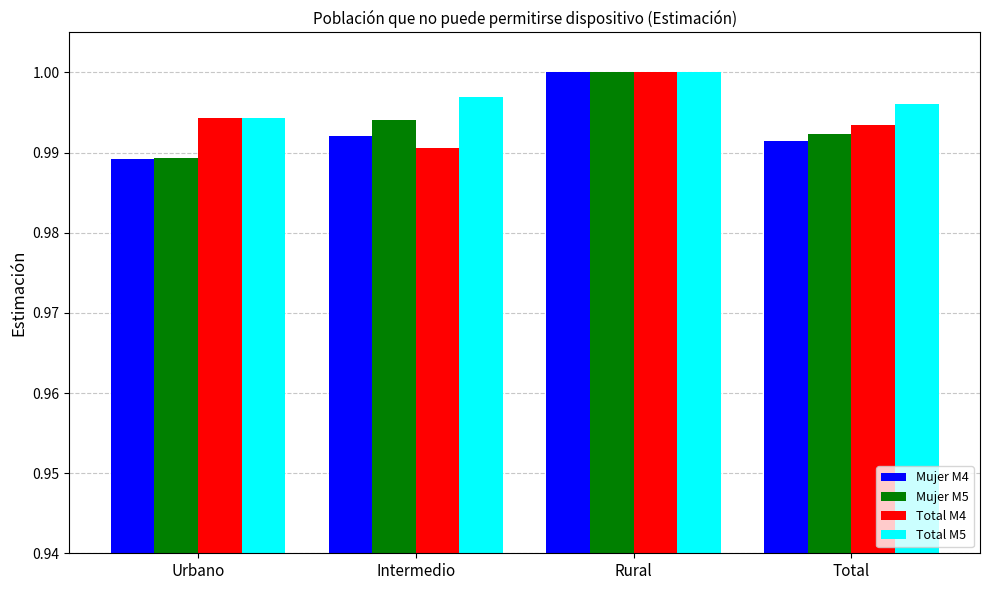

Which series has the largest range (max minus min)?

Mujer M4